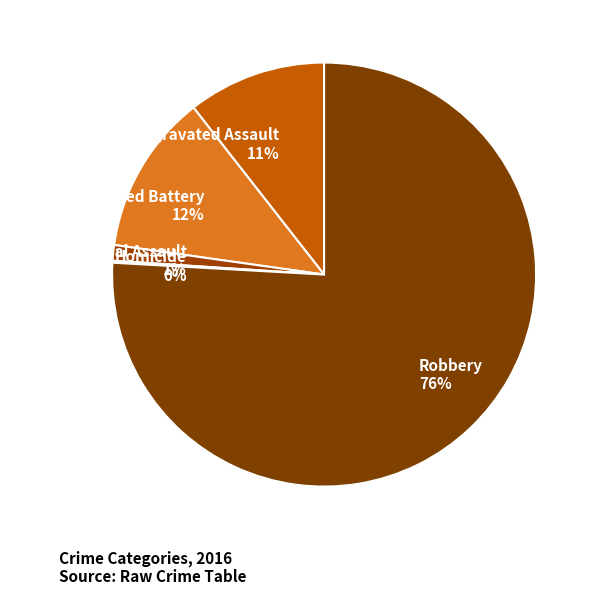

To the nearest percent, what is the average slice percentage?

20%